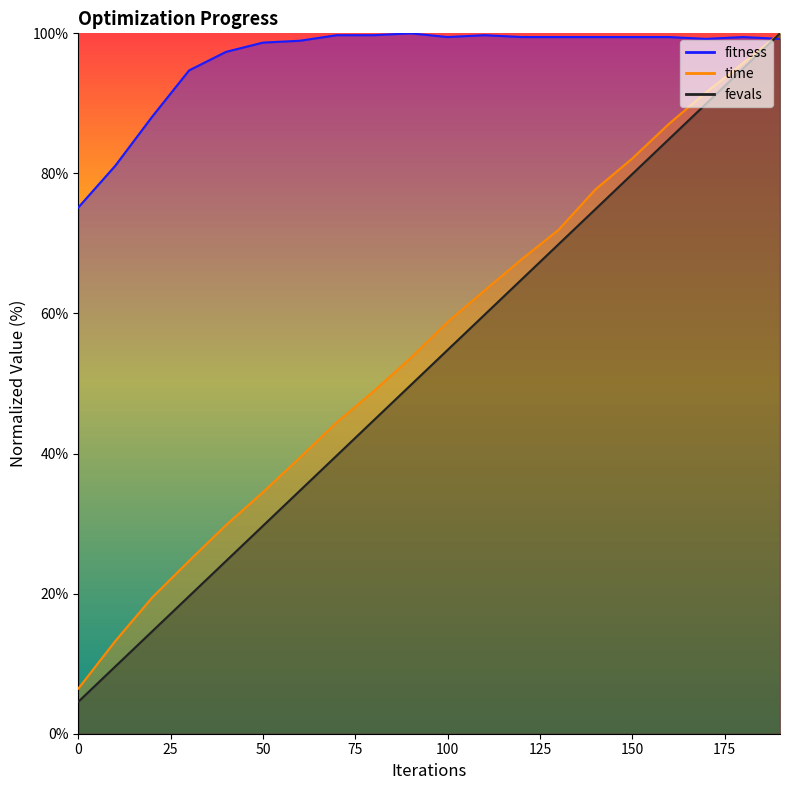

Reading left to right, list all the values displayed in this chart.

fitness: 0=75.1	10=81.1	20=88.1	30=94.7	40=97.4	50=98.7	60=98.9	70=99.7	80=99.7	90=100.0	100=99.5	110=99.7	120=99.5	130=99.5	140=99.5	150=99.5	160=99.5	170=99.2	180=99.5	190=99.2
time: 0=6.4	10=13.2	20=19.4	30=24.7	40=29.8	50=34.5	60=39.4	70=44.5	80=48.9	90=53.7	100=58.8	110=63.3	120=67.7	130=71.9	140=77.7	150=82.1	160=87.1	170=91.6	180=95.8	190=100.0
fevals: 0=4.6	10=9.6	20=14.6	30=19.6	40=24.7	50=29.7	60=34.7	70=39.7	80=44.7	90=49.8	100=54.8	110=59.8	120=64.8	130=69.9	140=74.9	150=79.9	160=84.9	170=90.0	180=95.0	190=100.0